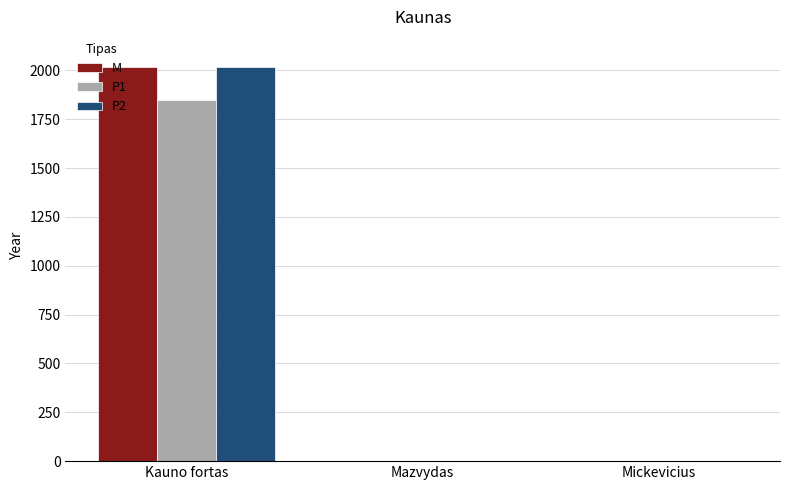

Are the bars grouped side by side (vs. stacked)?

Yes